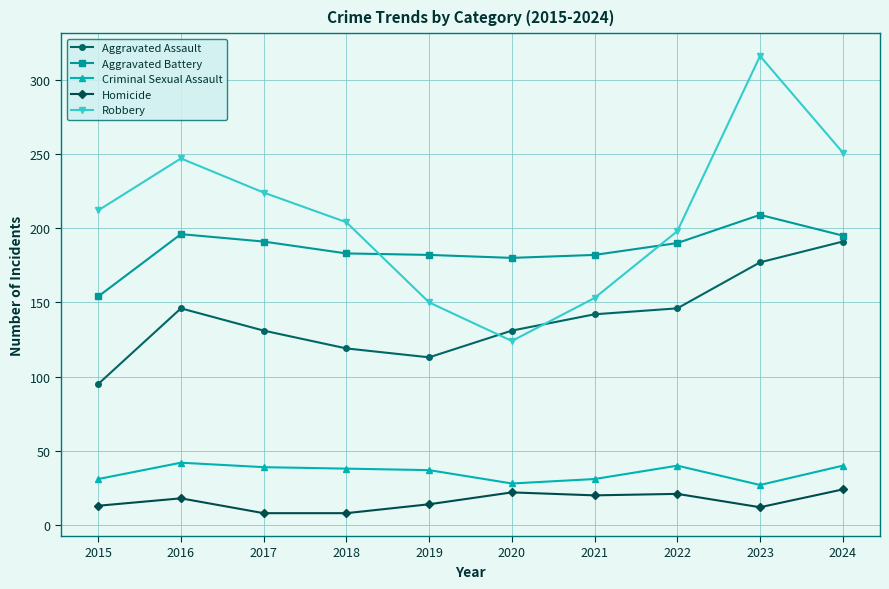

What is the minimum value for Aggravated Assault?

95